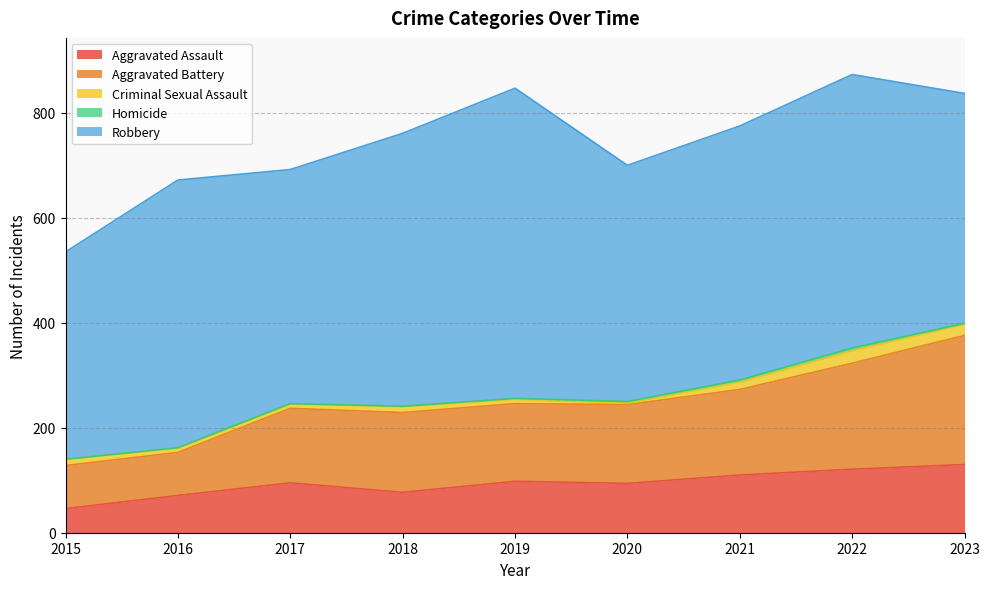

What is the difference between the maximum and second lowest values in the Aggravated Battery series?

164